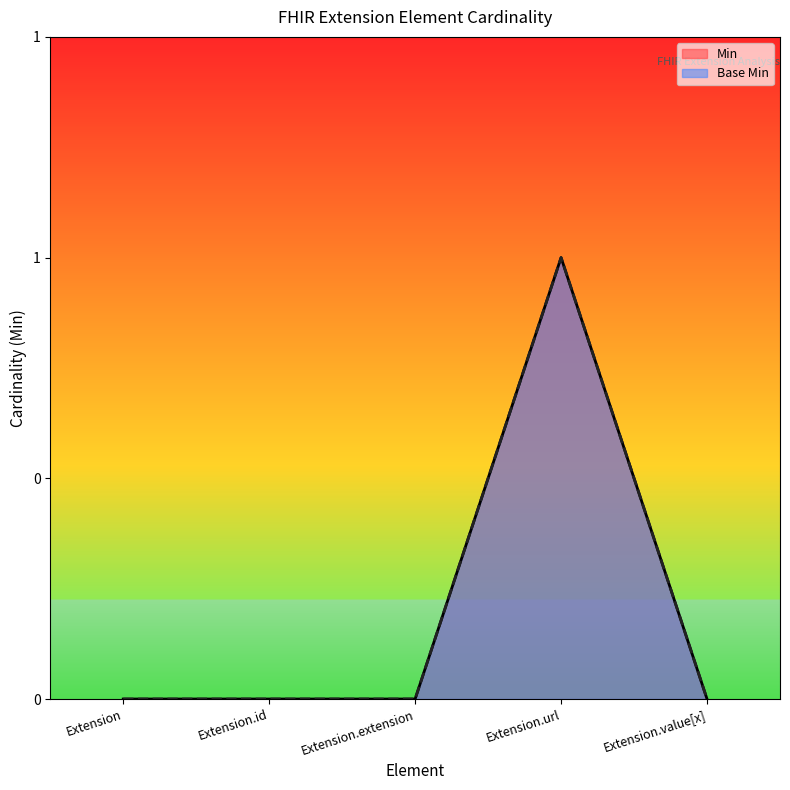

True or false: Min and Base Min cross at least once.

False